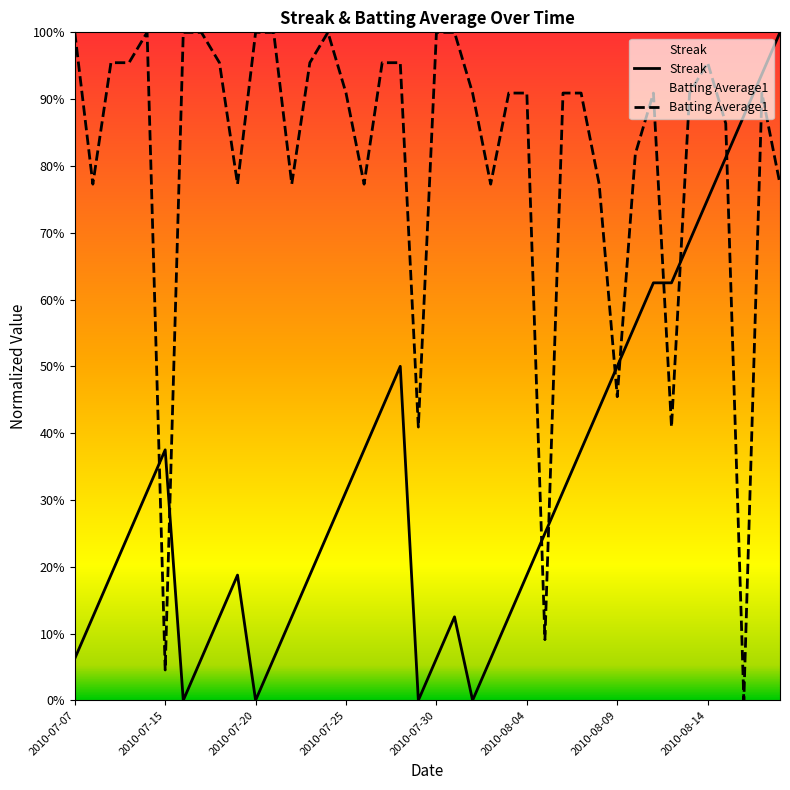

Is the value of Streak at 26 greater than the value of Batting Average1 at 2010-08-14?

No